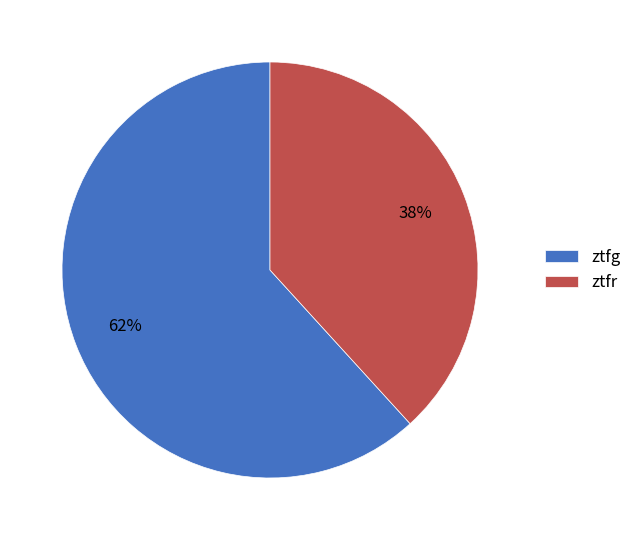

Which slice is the smallest?

ztfr